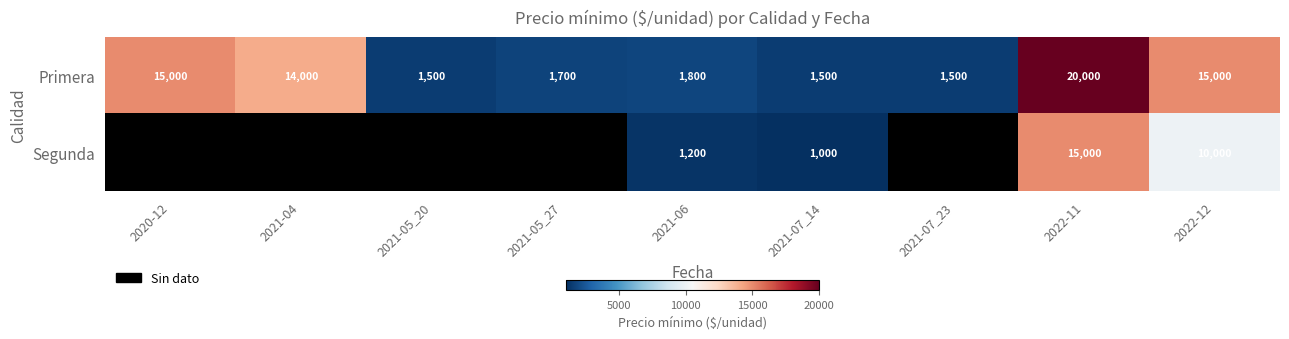

Is the value of Segunda at 2021-06 greater than the value of Primera at 2021-06?

No